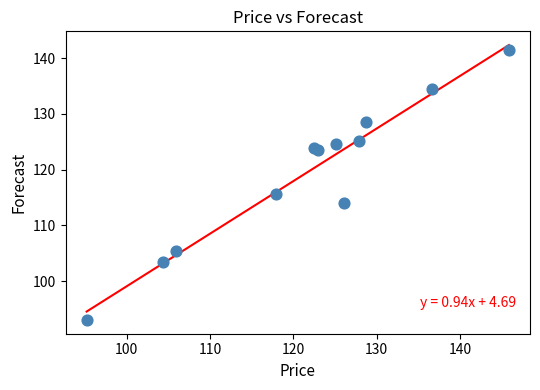

What Y value in the scatter plot is closest to 117?

115.7